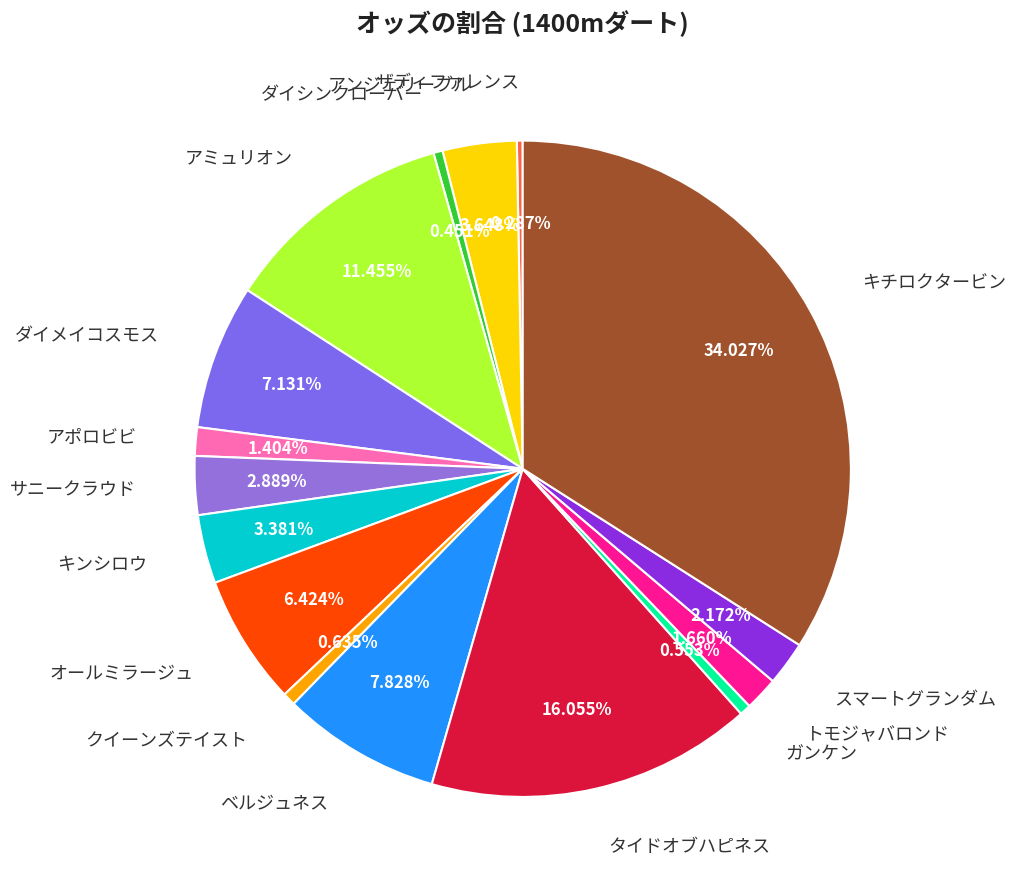

What is the ratio of the value at アポロビビ to the value at スマートグランダム?

0.6